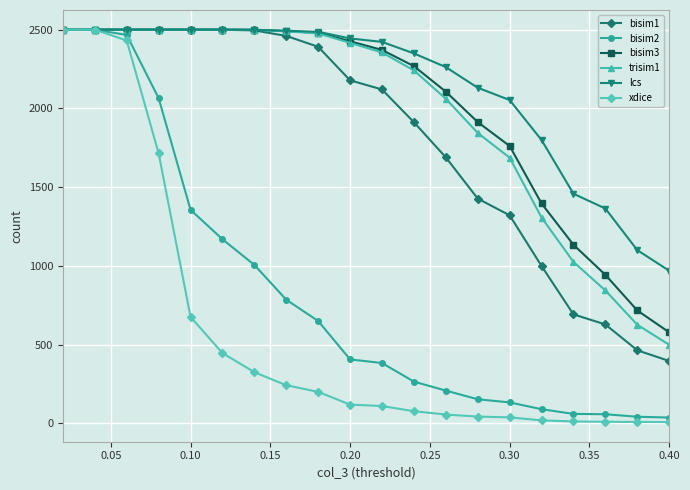

What is the maximum value for xdice?

2500